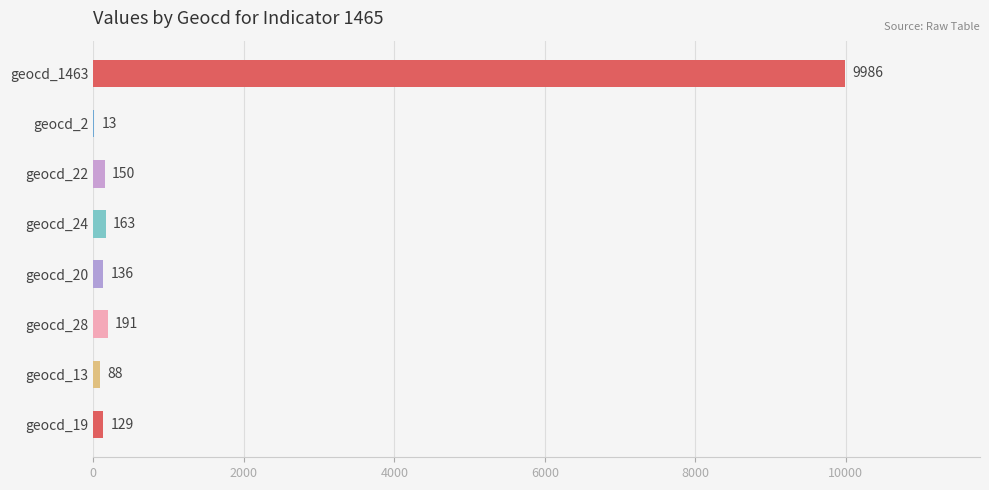

At which category does the chart reach its peak across all series?

geocd_1463